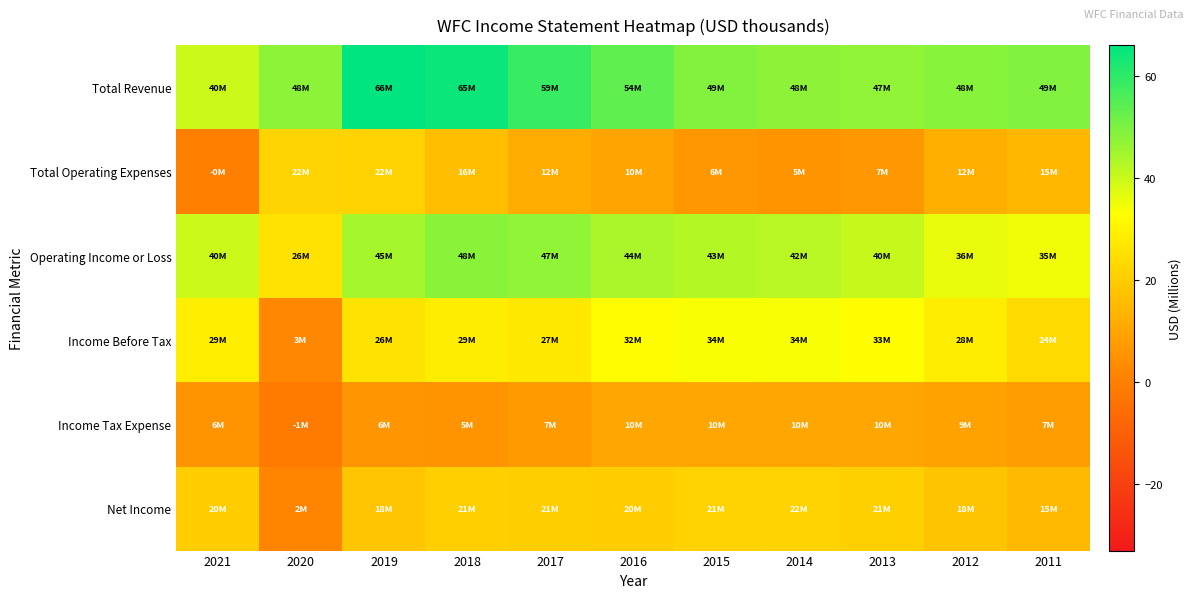

How many categories are shown in the chart?

11